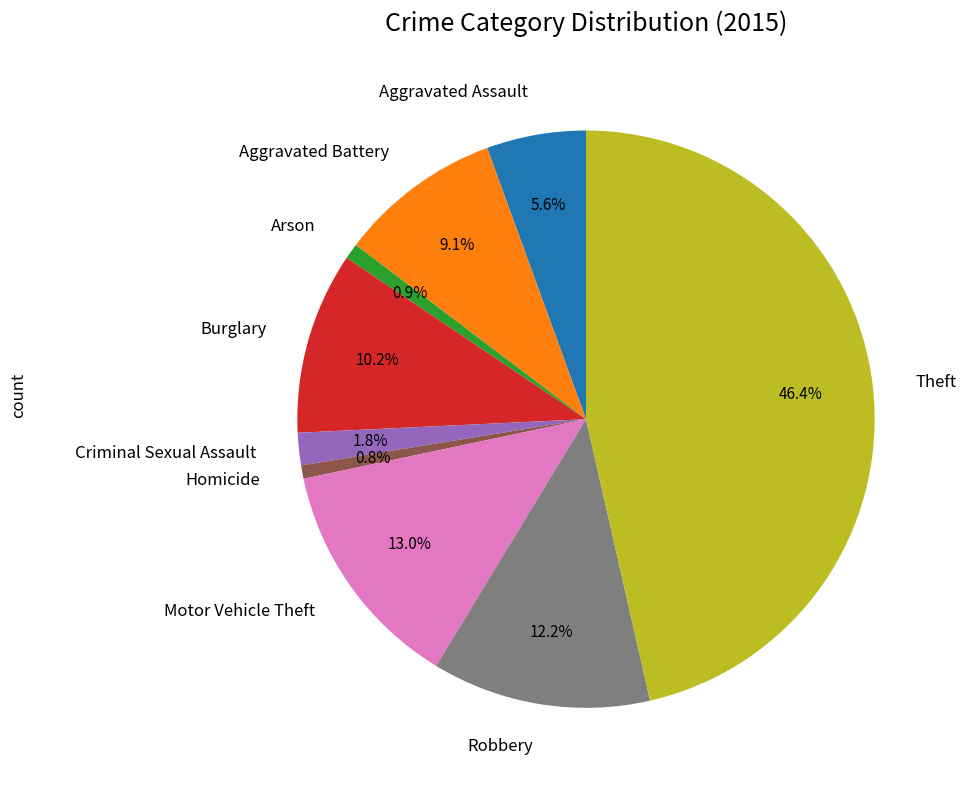

Which has a higher value, Aggravated Assault or Homicide?

Aggravated Assault